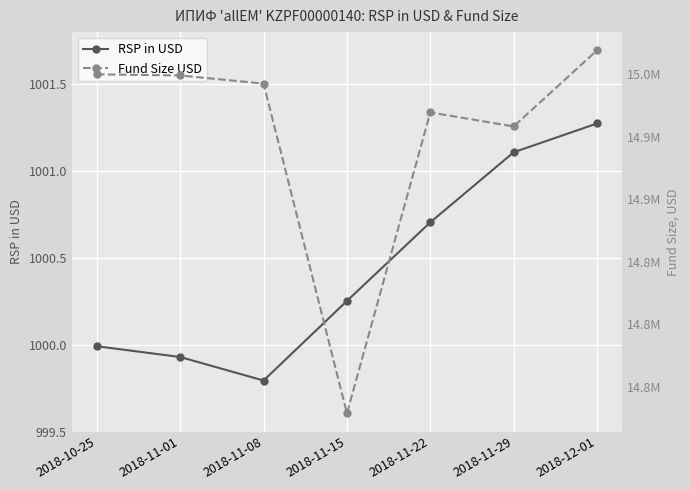

What is the average value of the Fund Size USD series?

14952392.6